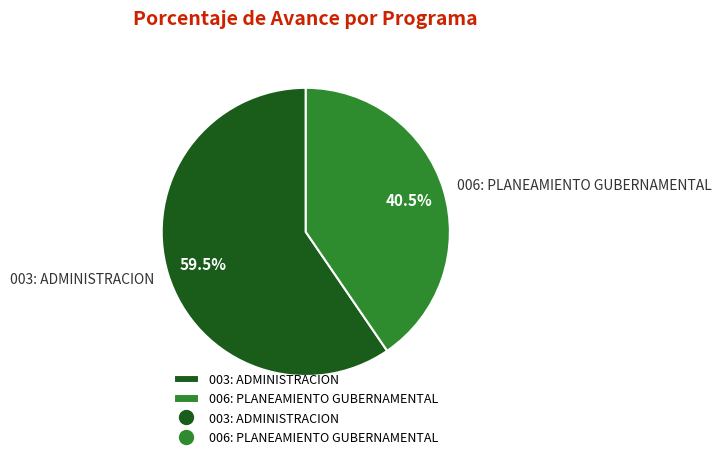

What is the majority slice?

003: ADMINISTRACION